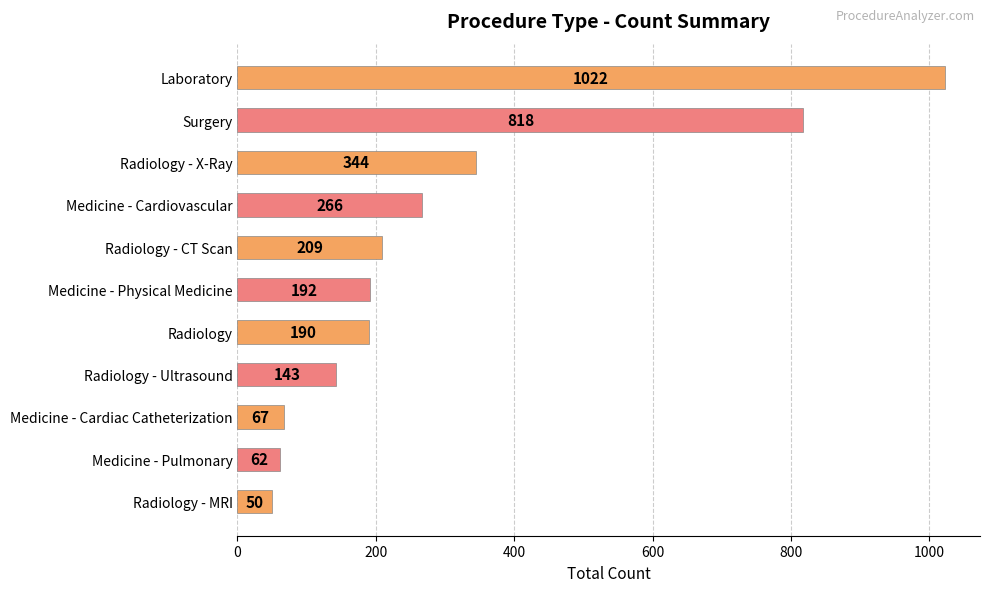

How many series are shown in this chart?

1